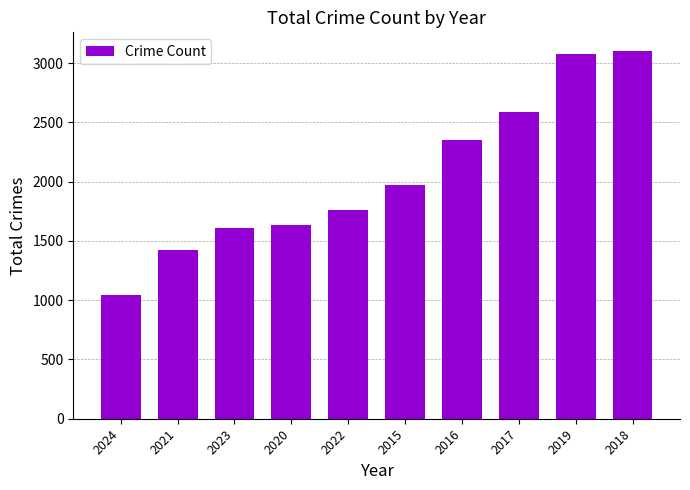

How many values are below 1968?

5